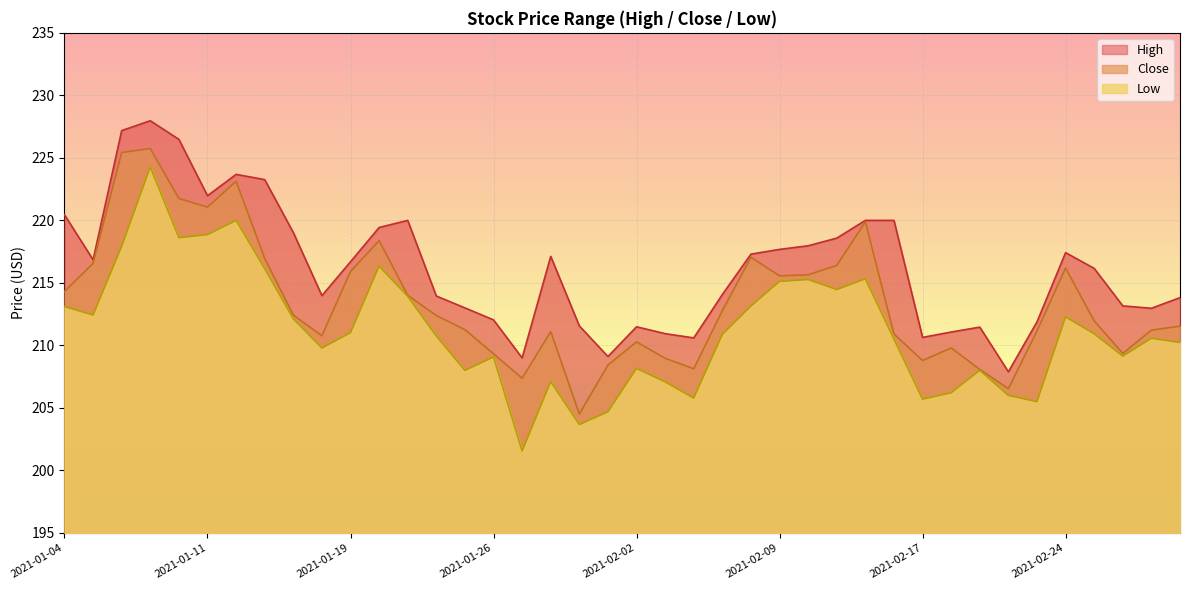

At which category does Low reach its first local peak?

2021-01-07